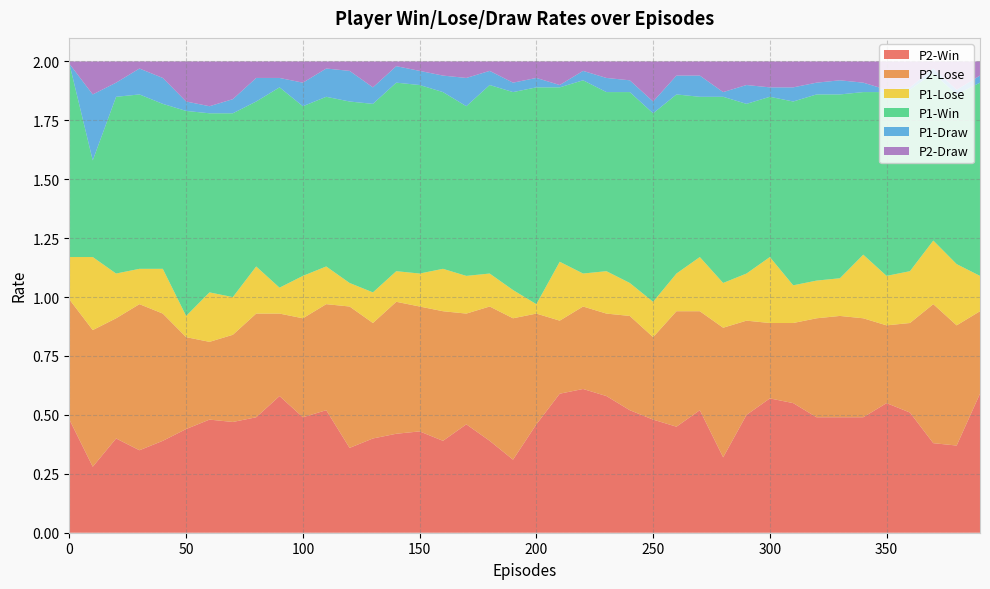

Reading left to right, transcribe all the data shown in this chart.

P2-Win: 0.5	0.3	0.4	0.3	0.4	0.4	0.5	0.5	0.5	0.6	0.5	0.5	0.4	0.4	0.4	0.4	0.4	0.5	0.4	0.3	0.5	0.6	0.6	0.6	0.5	0.5	0.5	0.5	0.3	0.5	0.6	0.6	0.5	0.5	0.5	0.6	0.5	0.4	0.4	0.6
P2-Lose: 0.5	0.6	0.5	0.6	0.5	0.4	0.3	0.4	0.4	0.3	0.4	0.5	0.6	0.5	0.6	0.5	0.6	0.5	0.6	0.6	0.5	0.3	0.3	0.3	0.4	0.3	0.5	0.4	0.6	0.4	0.3	0.3	0.4	0.4	0.4	0.3	0.4	0.6	0.5	0.3
P1-Lose: 0.2	0.3	0.2	0.1	0.2	0.1	0.2	0.2	0.2	0.1	0.2	0.2	0.1	0.1	0.1	0.1	0.2	0.2	0.1	0.1	0.0	0.2	0.1	0.2	0.1	0.1	0.2	0.2	0.2	0.2	0.3	0.2	0.2	0.2	0.3	0.2	0.2	0.3	0.3	0.1
P1-Win: 0.8	0.4	0.8	0.7	0.7	0.9	0.8	0.8	0.7	0.8	0.7	0.7	0.8	0.8	0.8	0.8	0.8	0.7	0.8	0.8	0.9	0.7	0.8	0.8	0.8	0.8	0.8	0.7	0.8	0.7	0.7	0.8	0.8	0.8	0.7	0.8	0.8	0.7	0.7	0.8
P1-Draw: 0.0	0.3	0.1	0.1	0.1	0.0	0.0	0.1	0.1	0.0	0.1	0.1	0.1	0.1	0.1	0.1	0.1	0.1	0.1	0.0	0.0	0.0	0.0	0.1	0.1	0.1	0.1	0.1	0.0	0.1	0.0	0.1	0.1	0.1	0.0	0.0	0.0	0.0	0.0	0.0
P2-Draw: 0.0	0.1	0.1	0.0	0.1	0.2	0.2	0.2	0.1	0.1	0.1	0.0	0.0	0.1	0.0	0.0	0.1	0.1	0.0	0.1	0.1	0.1	0.0	0.1	0.1	0.2	0.1	0.1	0.1	0.1	0.1	0.1	0.1	0.1	0.1	0.1	0.1	0.0	0.1	0.1